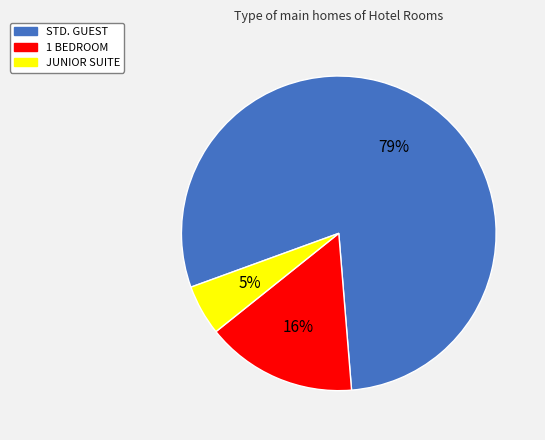

How many segments does this pie chart have?

3